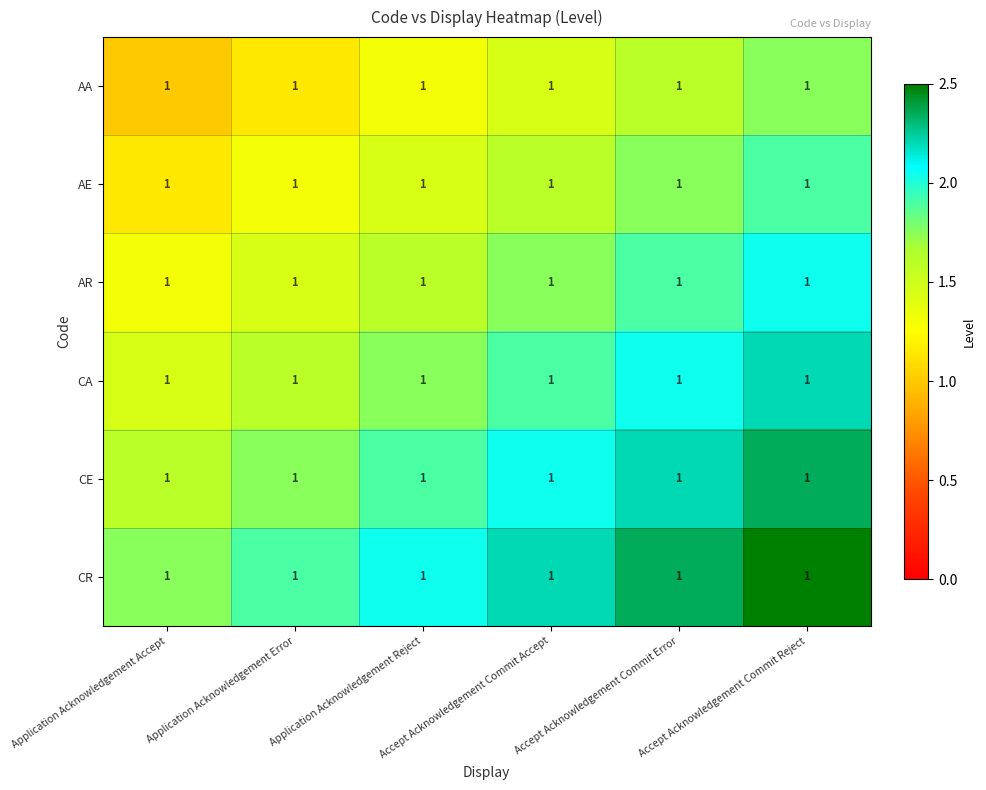

Is it true that CE equals 0.9 at Application Acknowledgement Error?

False